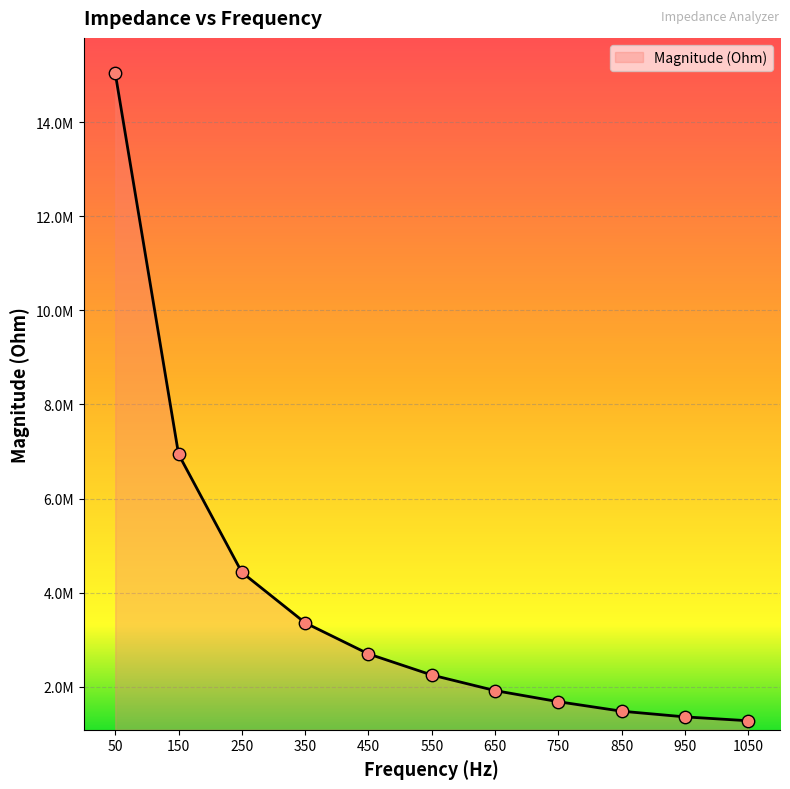

Between 450 and 950, which is larger?

450